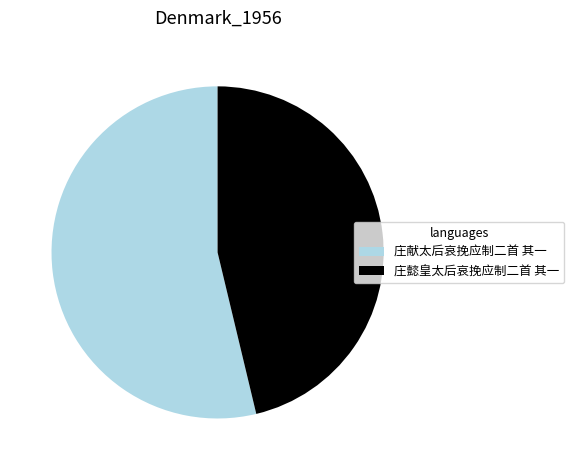

Approximately how many times larger is the value at 庄懿皇太后哀挽应制二首 其一 compared to 庄献太后哀挽应制二首 其一?

0.9